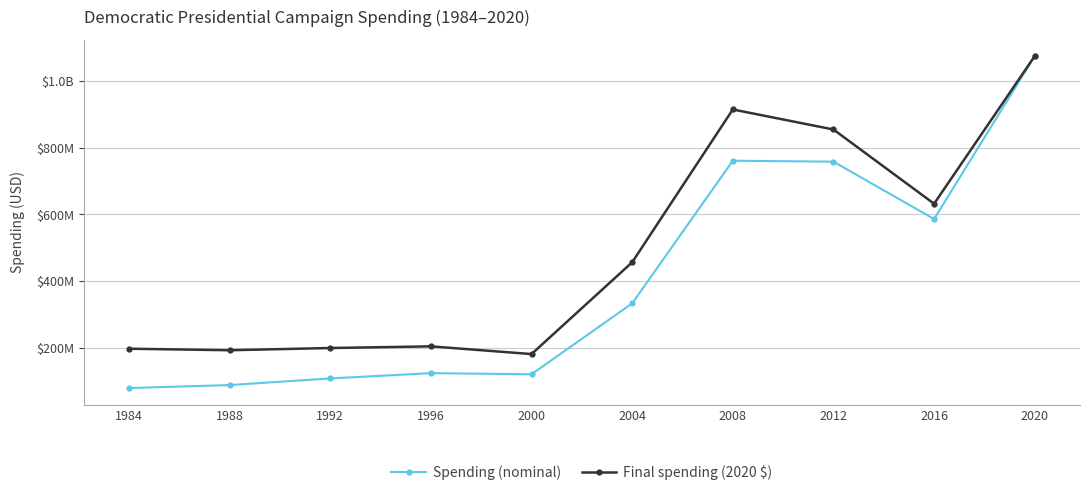

Is this an area chart (filled region under the line)?

No